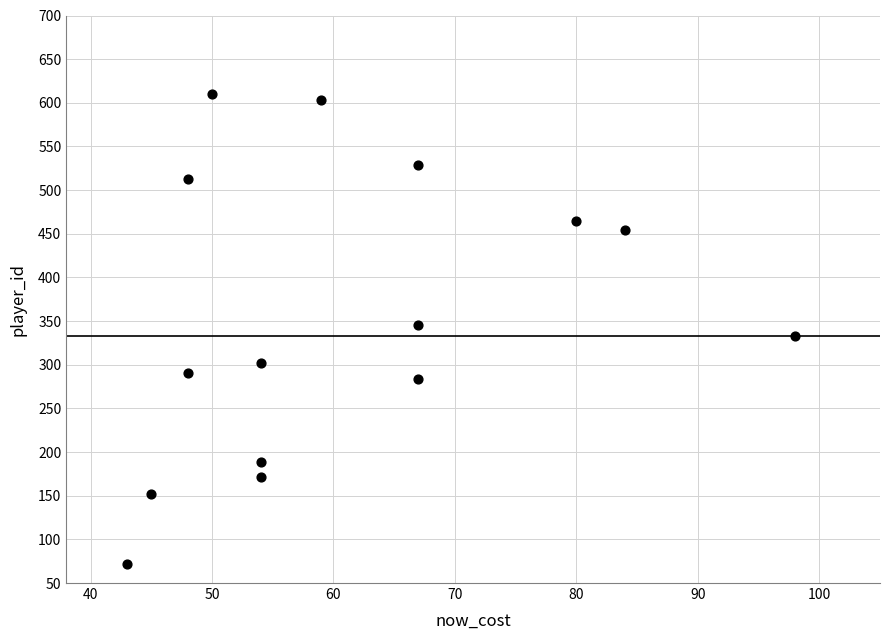

What is the range of Y values (max minus min)?

538